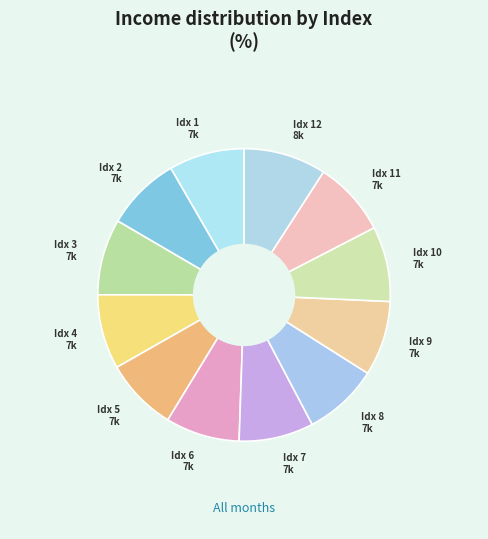

Count the number of slices in the pie.

12